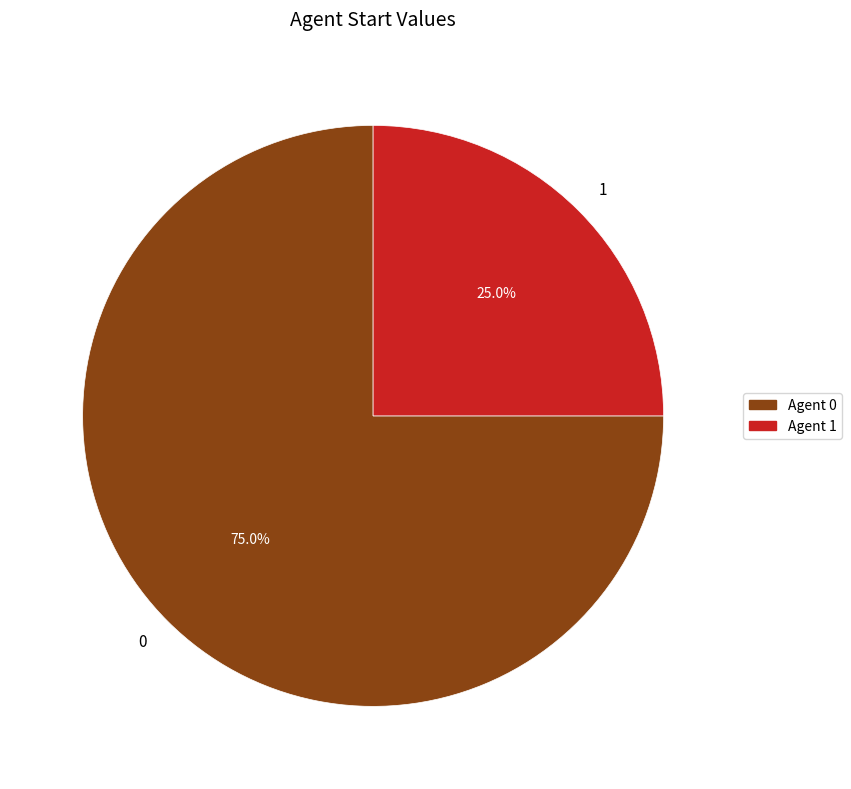

To the nearest percent, what portion does 1 represent?

25%